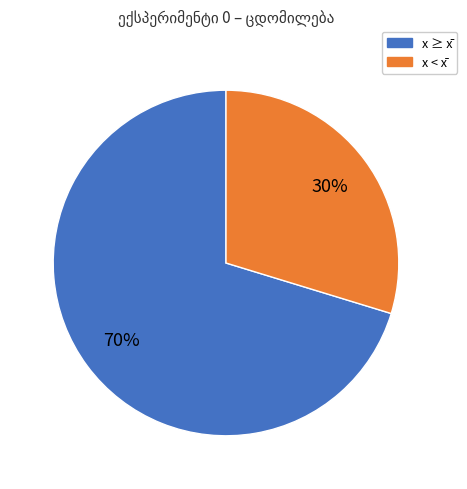

How many slices are in this pie chart?

2